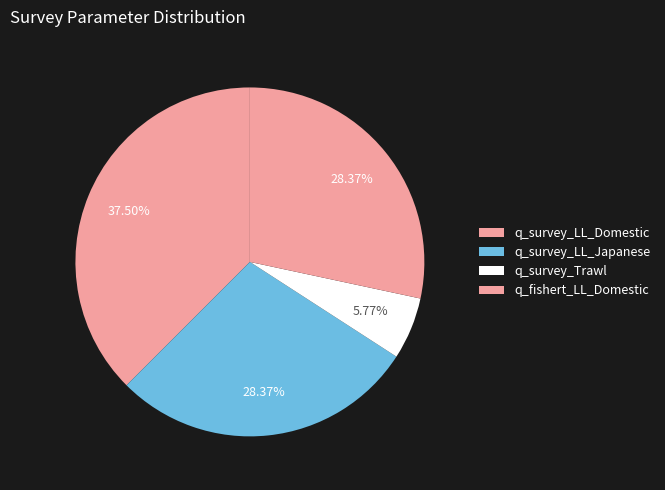

How many segments does this pie chart have?

4